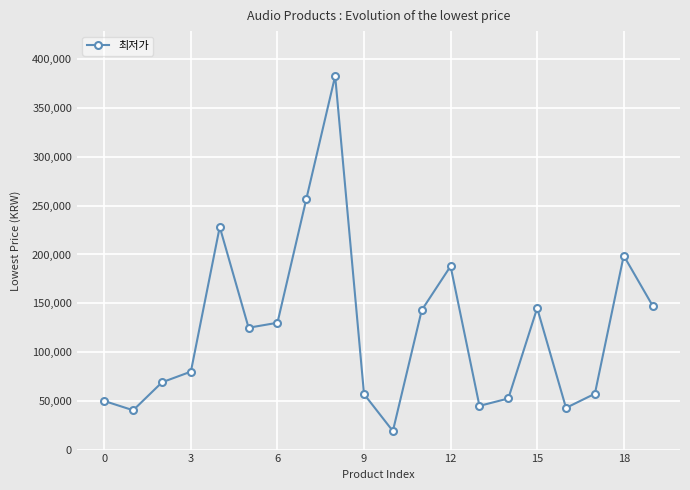

How many interior local peaks (higher than both neighbors) does the data have?

5